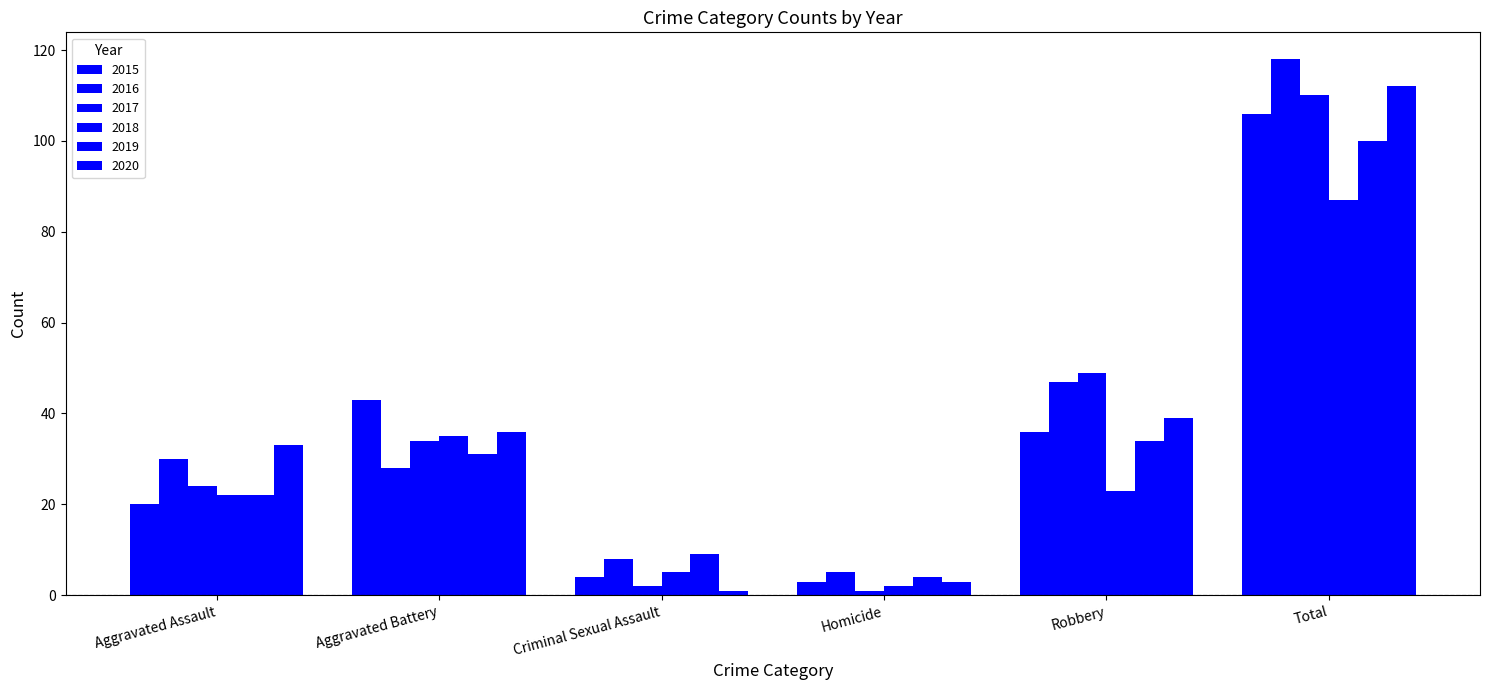

How many bars are there in total?

36